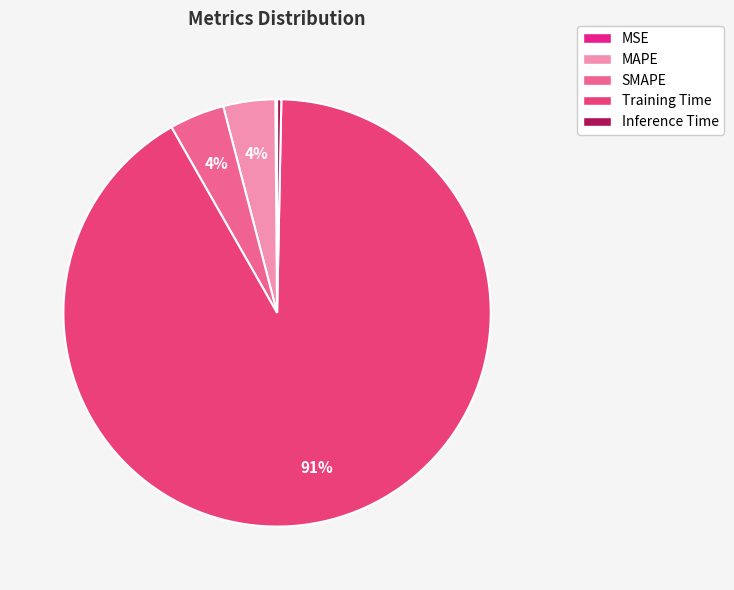

What is the change in value from MSE to MAPE?

+0.1